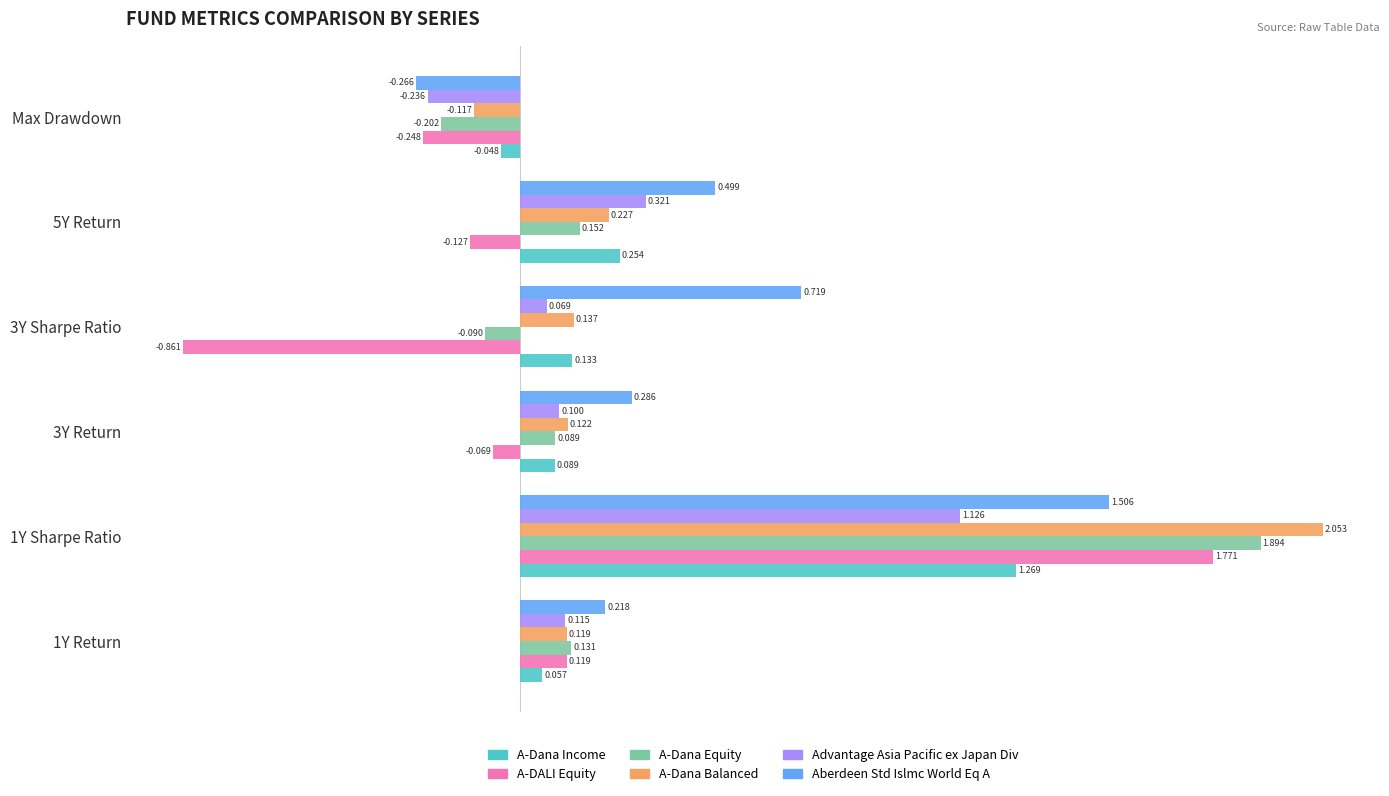

Where is A-Dana Income nearest to the value 0?

Max Drawdown